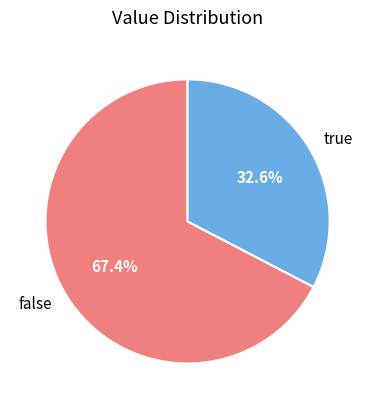

Approximately how many times larger is the value at false compared to true?

2.1